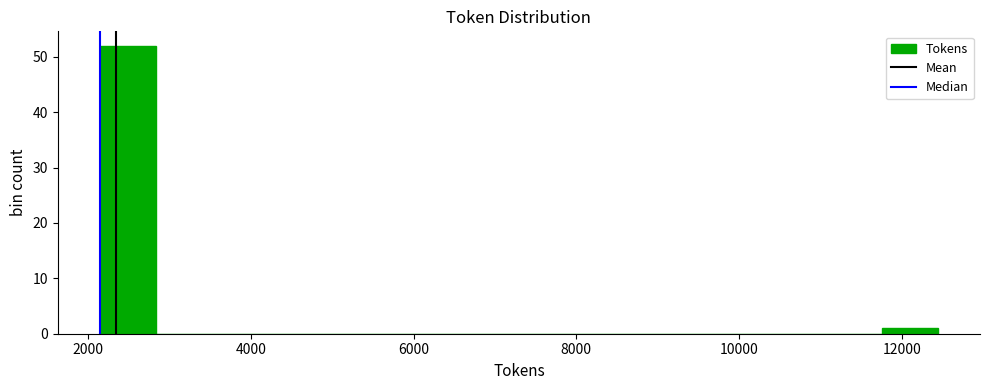

Read against the x-axis, roughly where is the centre of the tallest bar?

2400